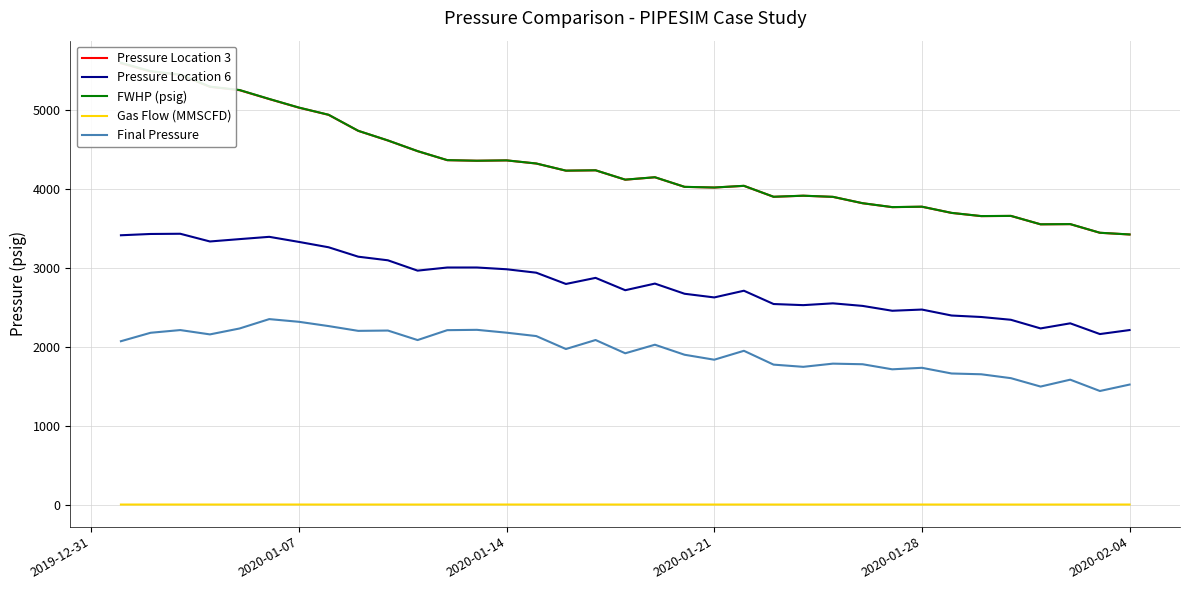

True or false: Final Pressure and Gas Flow (MMSCFD) intersect in this chart.

False